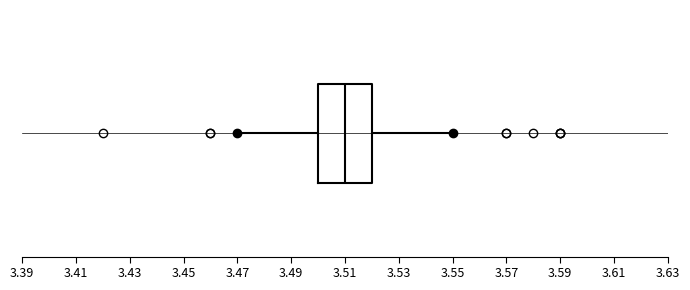

Transcribe this box plot: give where the median line is, the range the box spans, and where the two whiskers end, as read against the x-axis. The values are not printed on the chart, so give them approximately, as read against the axis.

median 3.51, box 3.50 to 3.52, whiskers 3.47 to 3.55